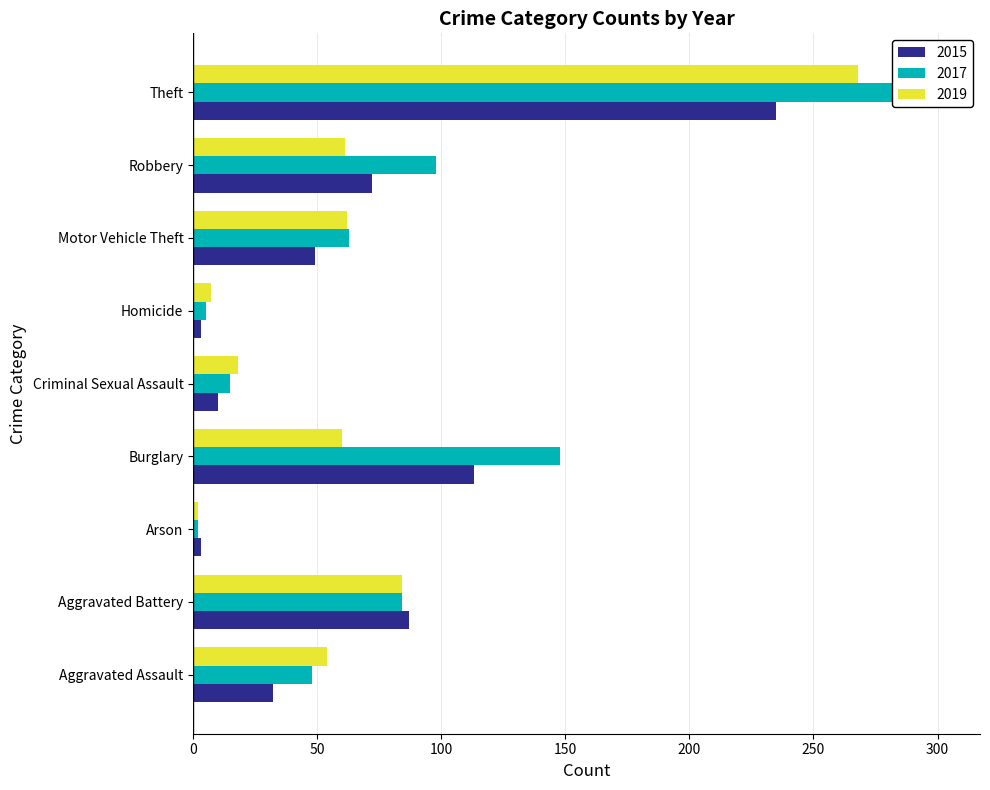

At which category does the chart reach its peak across all series?

Theft